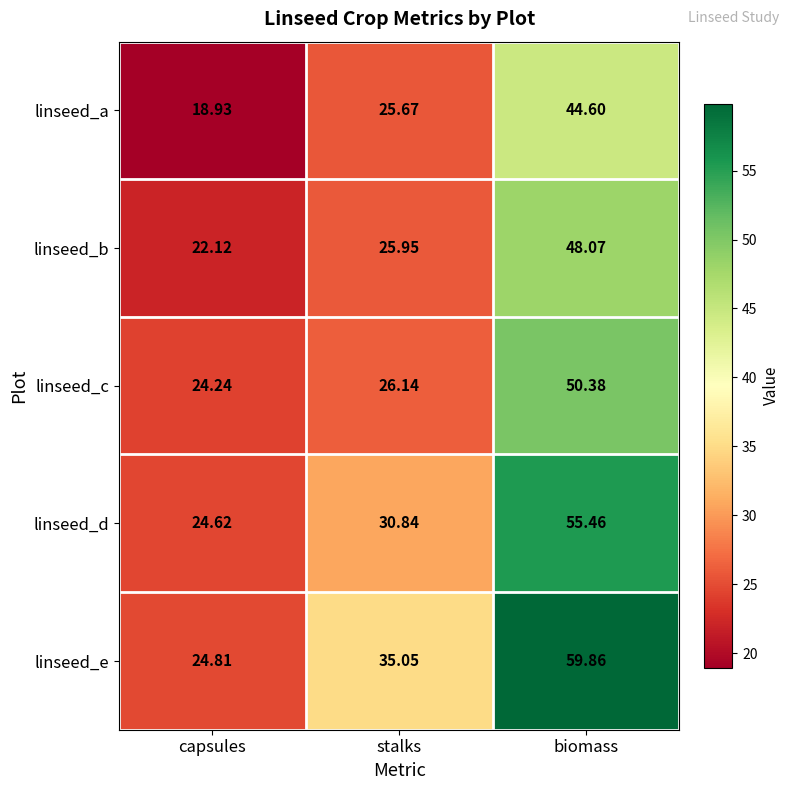

Which series has the largest total across all categories?

linseed_e